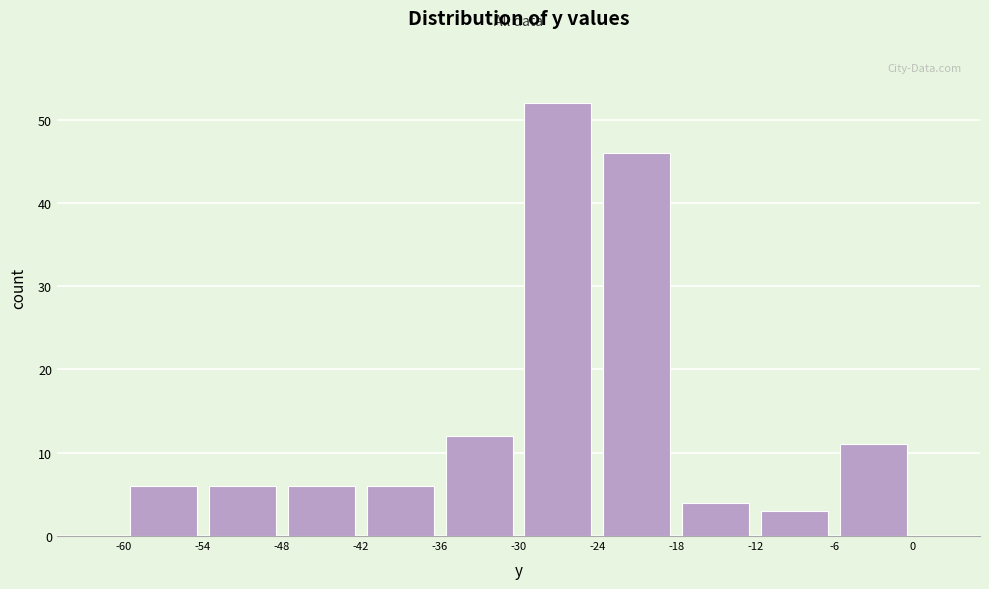

Reading left to right, transcribe this chart: for each bar, give the range it covers on the x-axis and its height. The values are not printed on the chart, so give them approximately, as read against the axis.

-60 to -54: 6
-54 to -48: 6
-48 to -42: 6
-42 to -36: 6
-36 to -30: 12
-30 to -24: 52
-24 to -18: 46
-18 to -12: 4
-12 to -6: 3
-6 to 0: 11